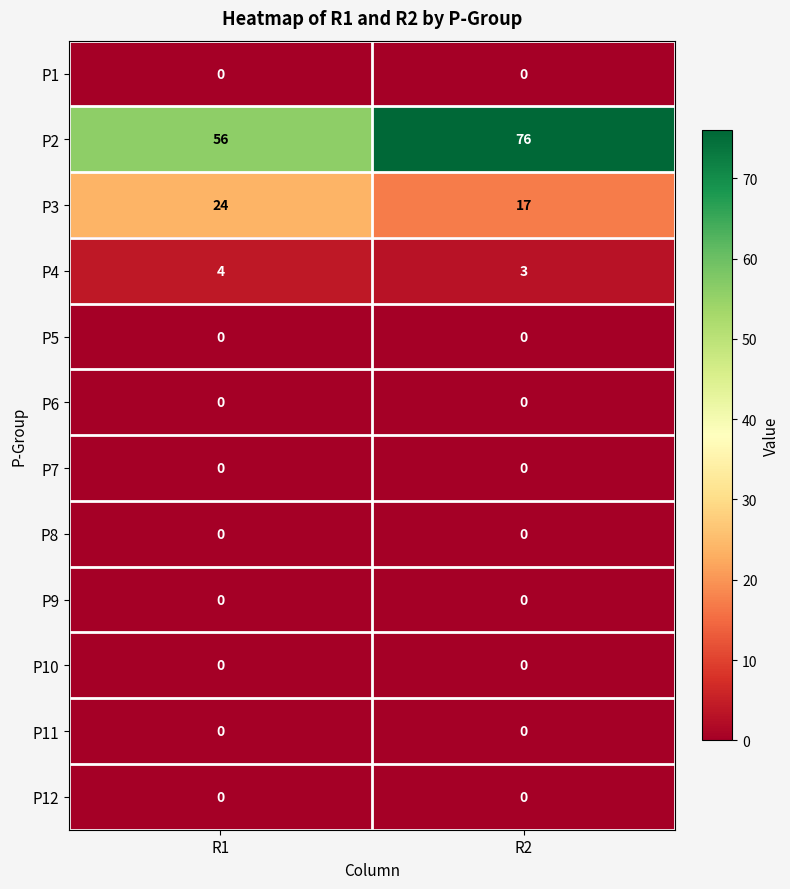

Reading left to right, extract all data points from this chart.

P1: R1=0	R2=0
P2: R1=56	R2=76
P3: R1=24	R2=17
P4: R1=4	R2=3
P5: R1=0	R2=0
P6: R1=0	R2=0
P7: R1=0	R2=0
P8: R1=0	R2=0
P9: R1=0	R2=0
P10: R1=0	R2=0
P11: R1=0	R2=0
P12: R1=0	R2=0